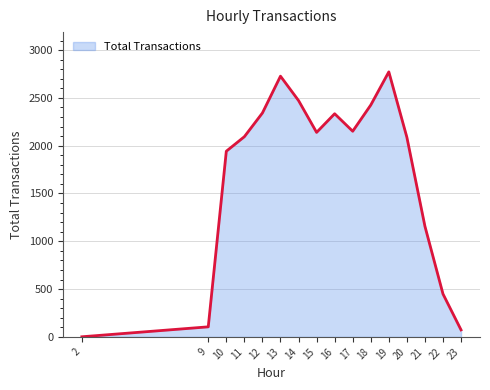

Reading left to right, transcribe all the data shown in this chart.

2=1	9=105	10=1942	11=2094	12=2342	13=2727	14=2472	15=2139	16=2334	17=2151	18=2425	19=2772	20=2088	21=1157	22=449	23=73